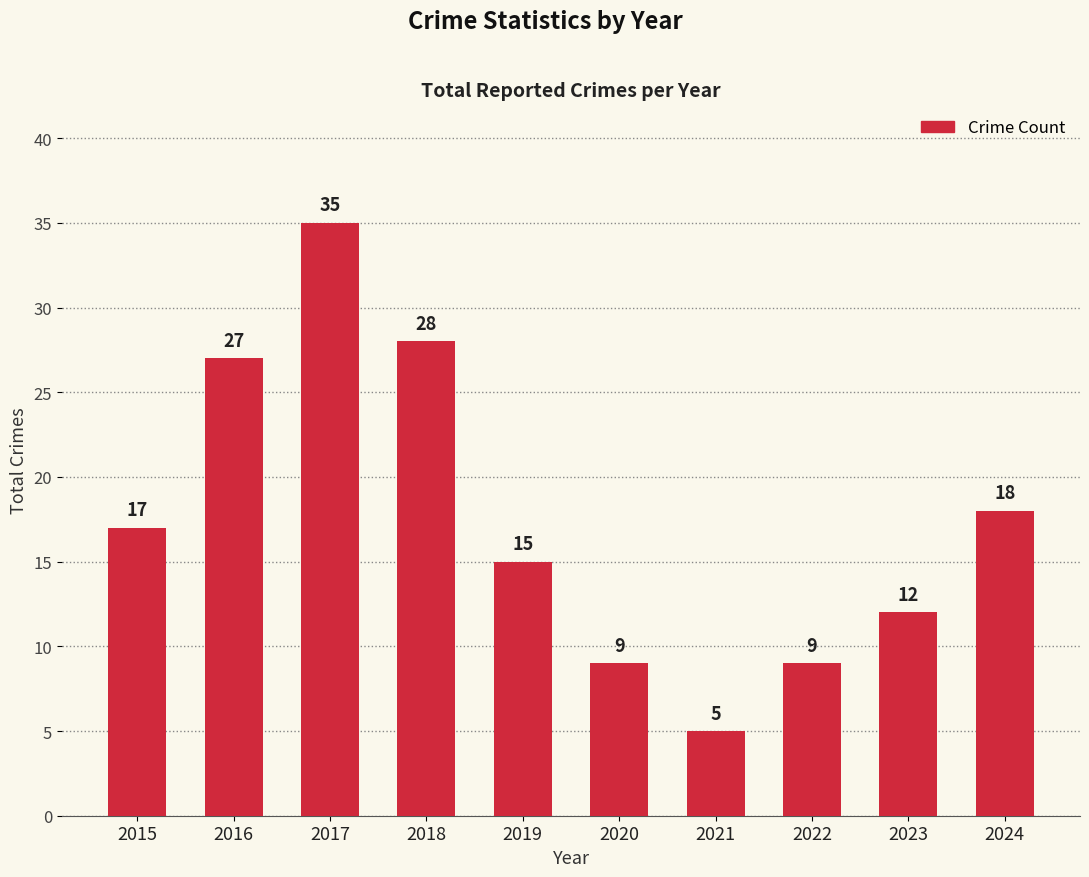

Between 2019 and 2023, which is larger?

2019